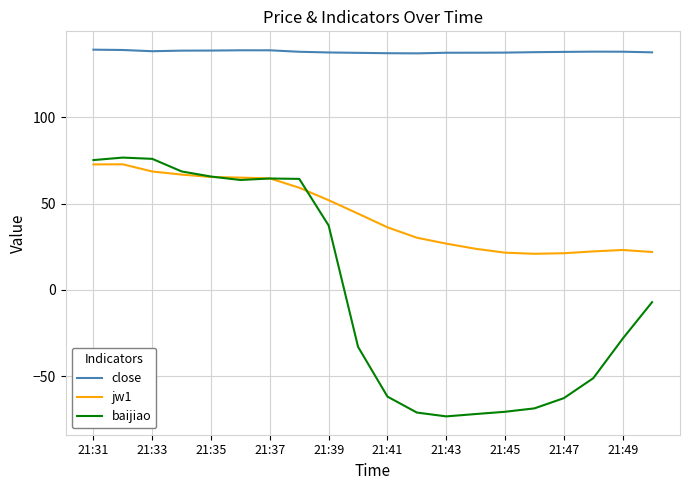

True or false: close and jw1 intersect in this chart.

False